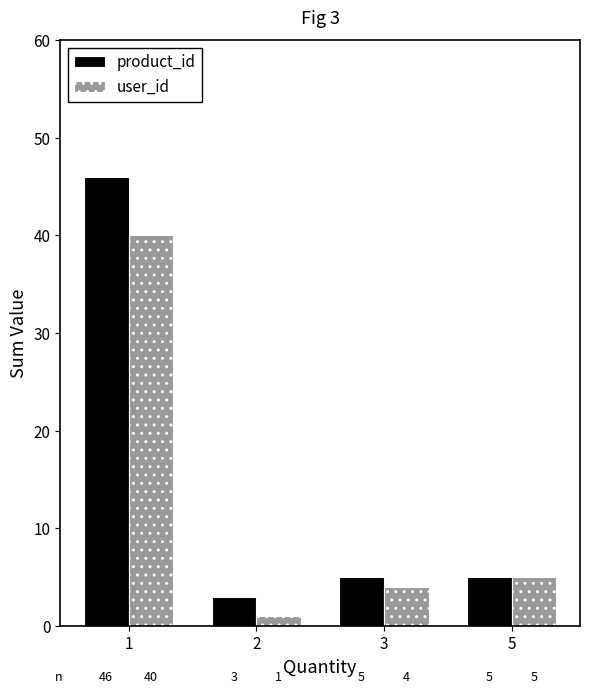

True or false: product_id has a value of 5 at 5.

True